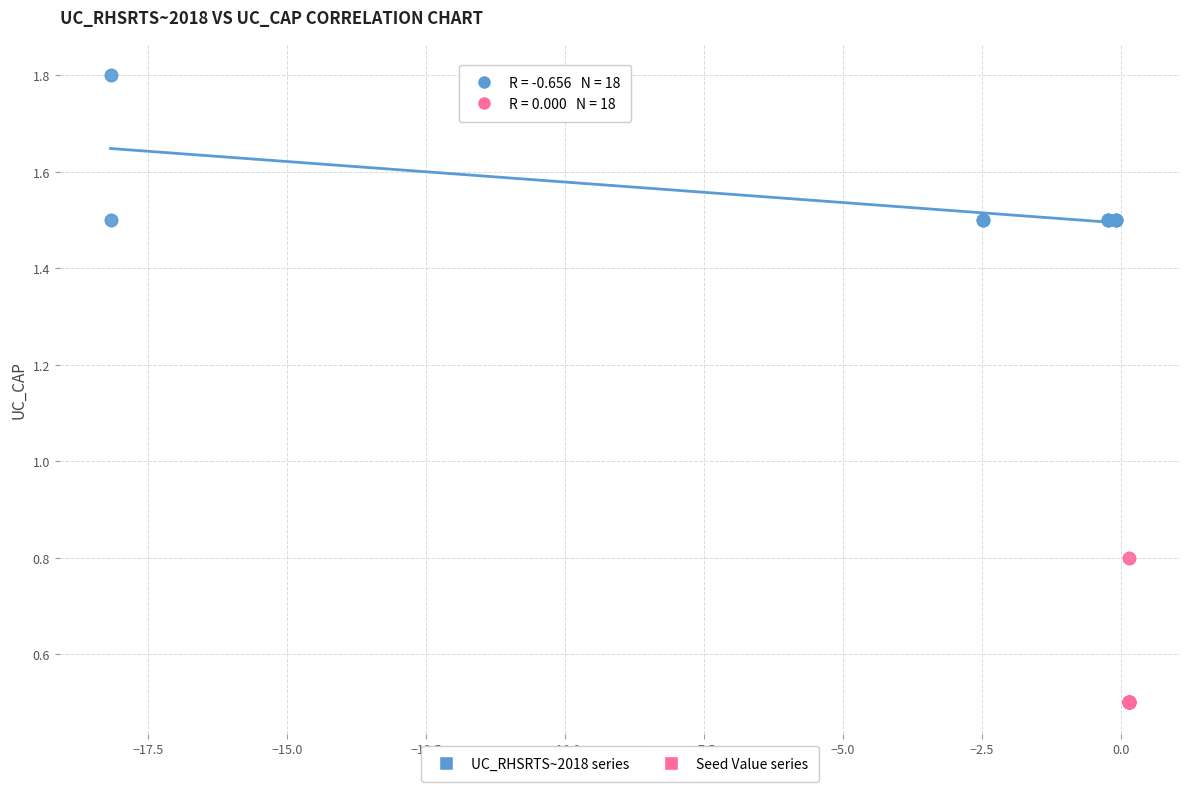

Which series reaches the minimum Y coordinate?

Seed Value series